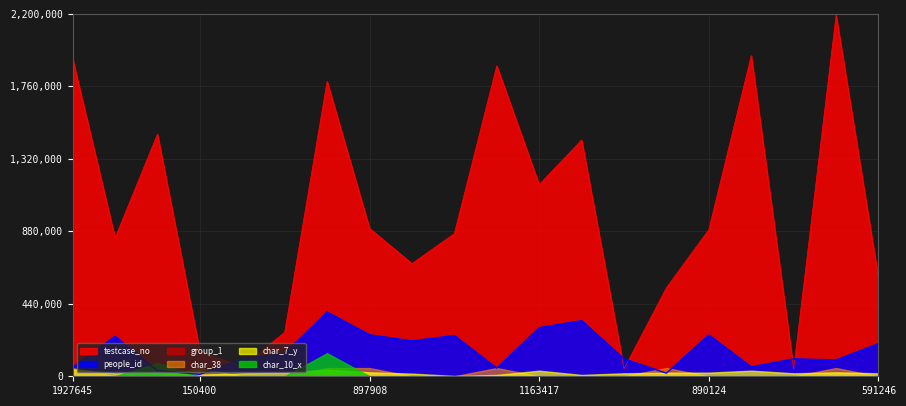

What is the difference between the maximum and minimum values in the group_1 series?

1